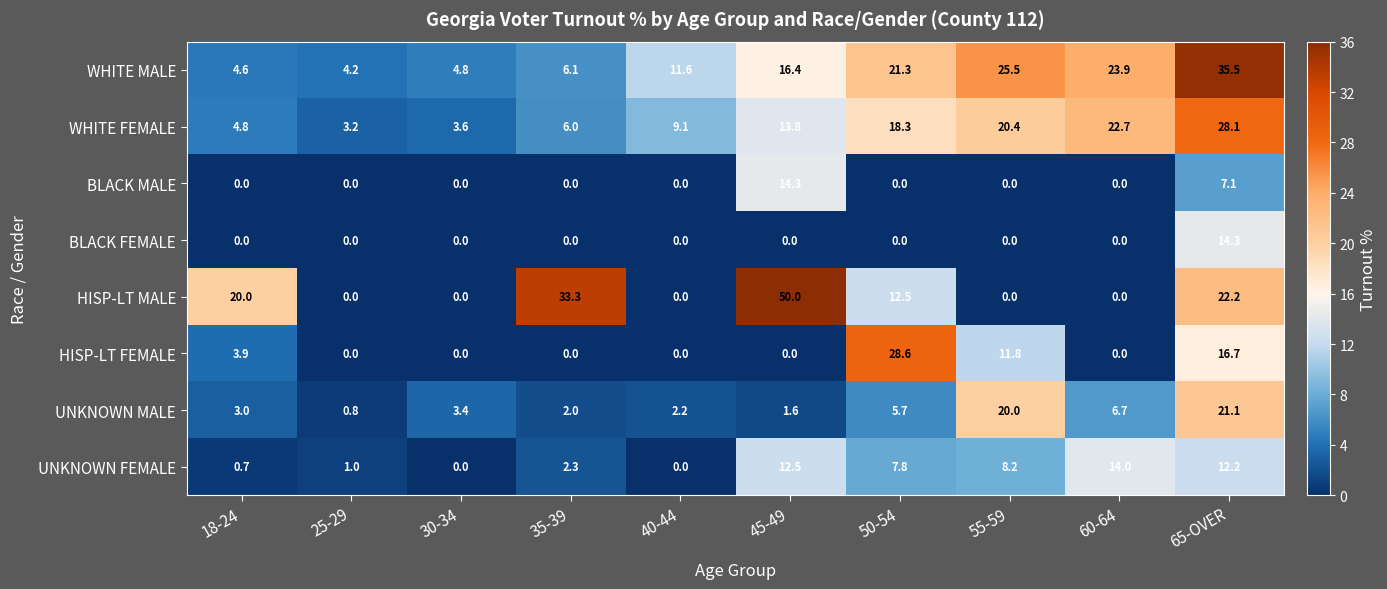

At which label does WHITE FEMALE reach its minimum?

25-29